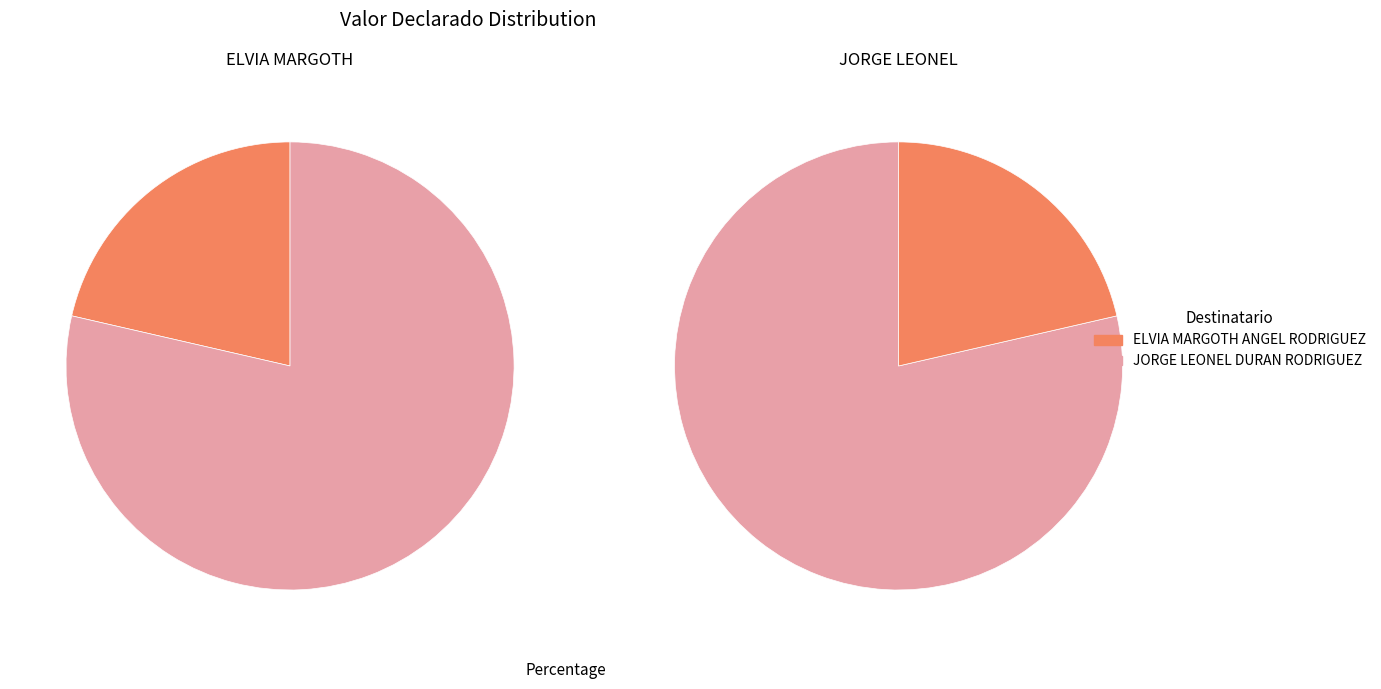

Do JORGE LEONEL DURAN RODRIGUEZ and ELVIA MARGOTH ANGEL RODRIGUEZ together represent more than half of the pie?

Yes